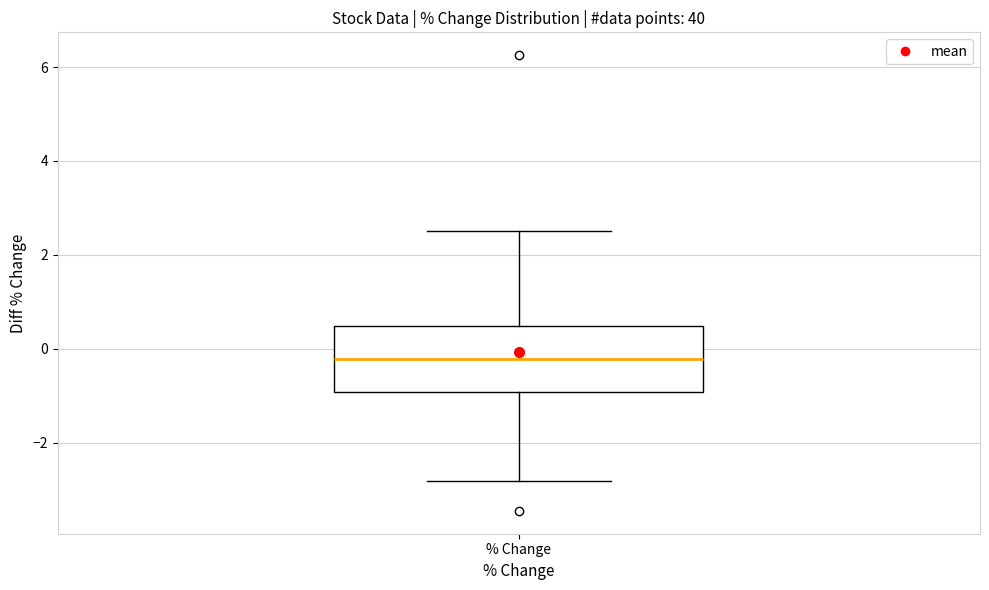

Transcribe this box plot: give where the median line is, the range the box spans, and where the two whiskers end, as read against the y-axis. The values are not printed on the chart, so give them approximately, as read against the axis.

median -0.2, box -1.0 to 0.4, whiskers -2.8 to 2.6